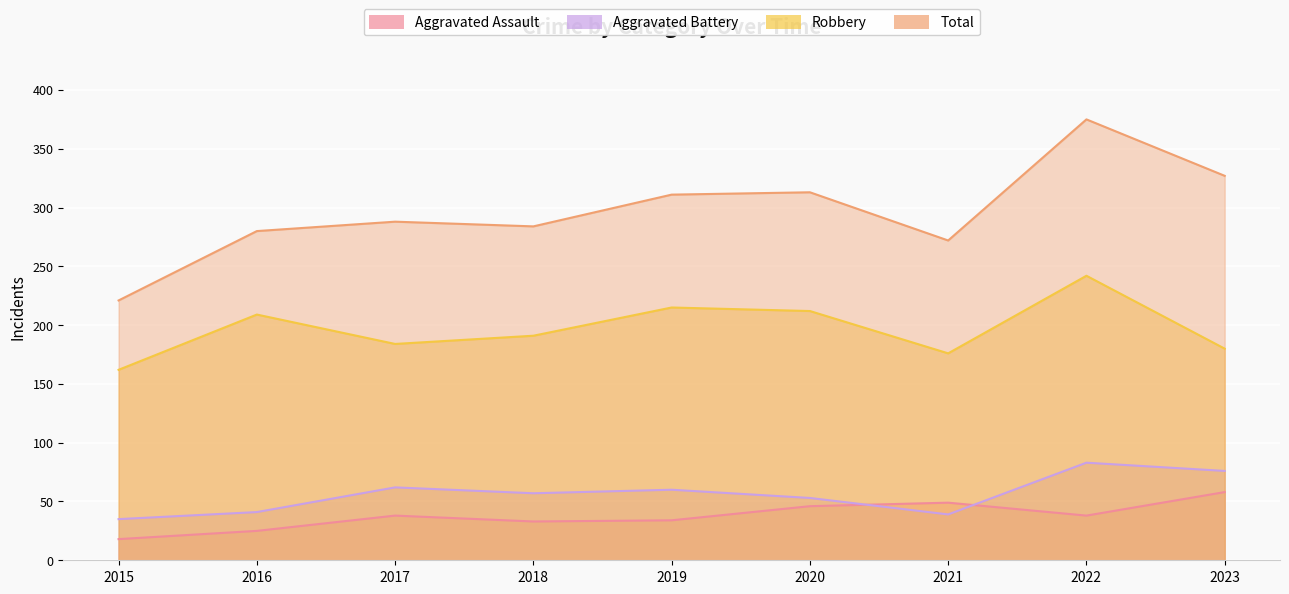

Which series changed the most between 2020 and 2021?

Total